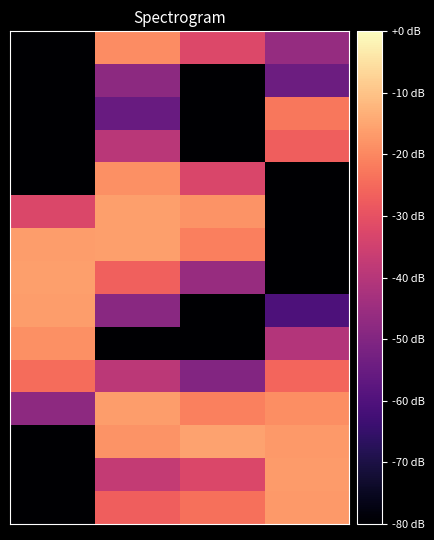

What is the smallest value displayed?

-120.0